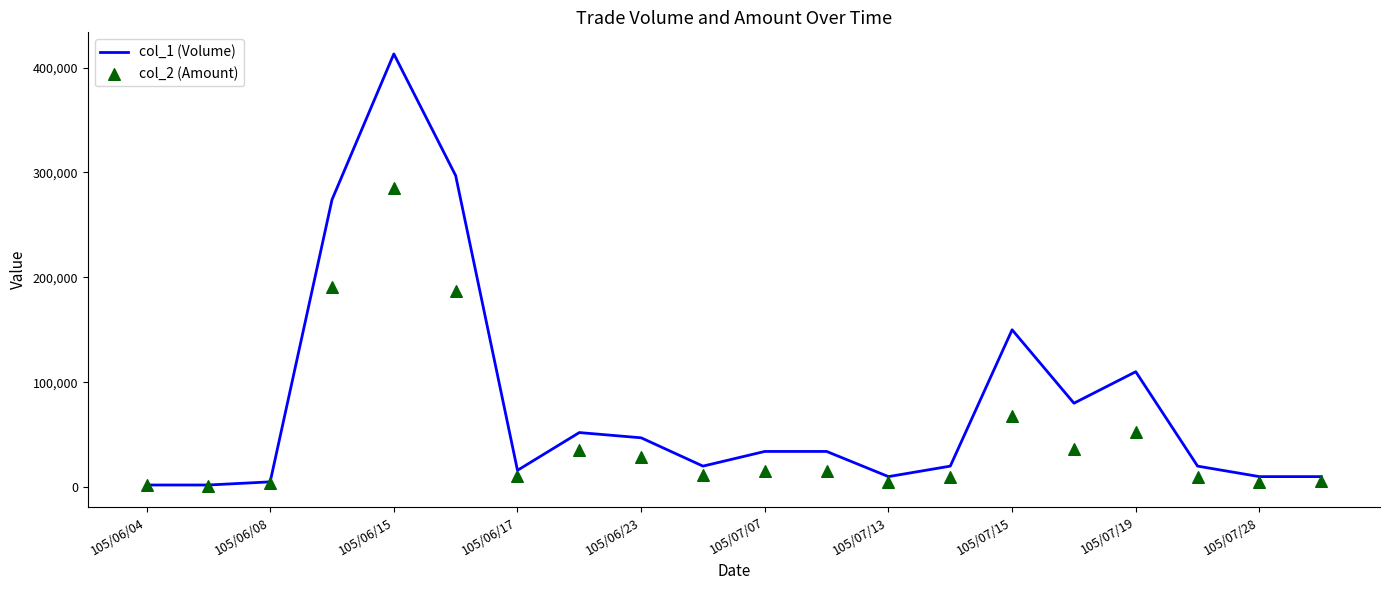

Which category has the highest value in the col_1 (Volume) series?

105/06/15